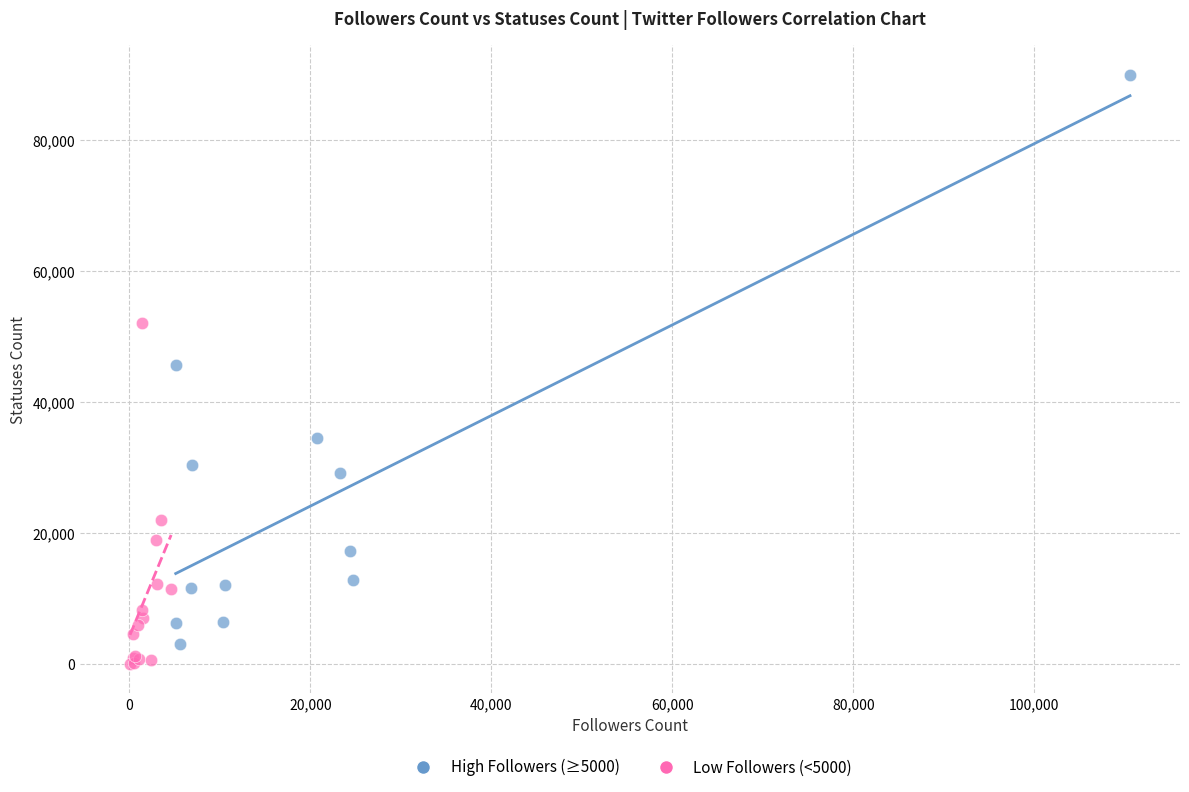

Which series reaches the maximum Y coordinate?

High Followers (≥5000)